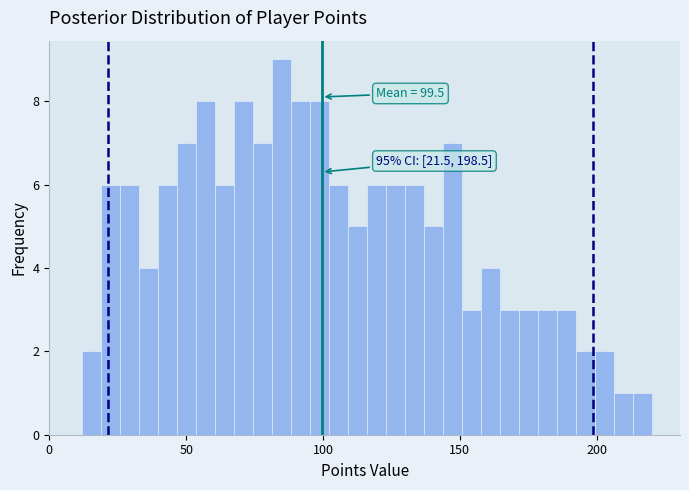

Around what value on the x-axis is the tallest bar? Give the approximate position of its centre, as read against the axis.

85